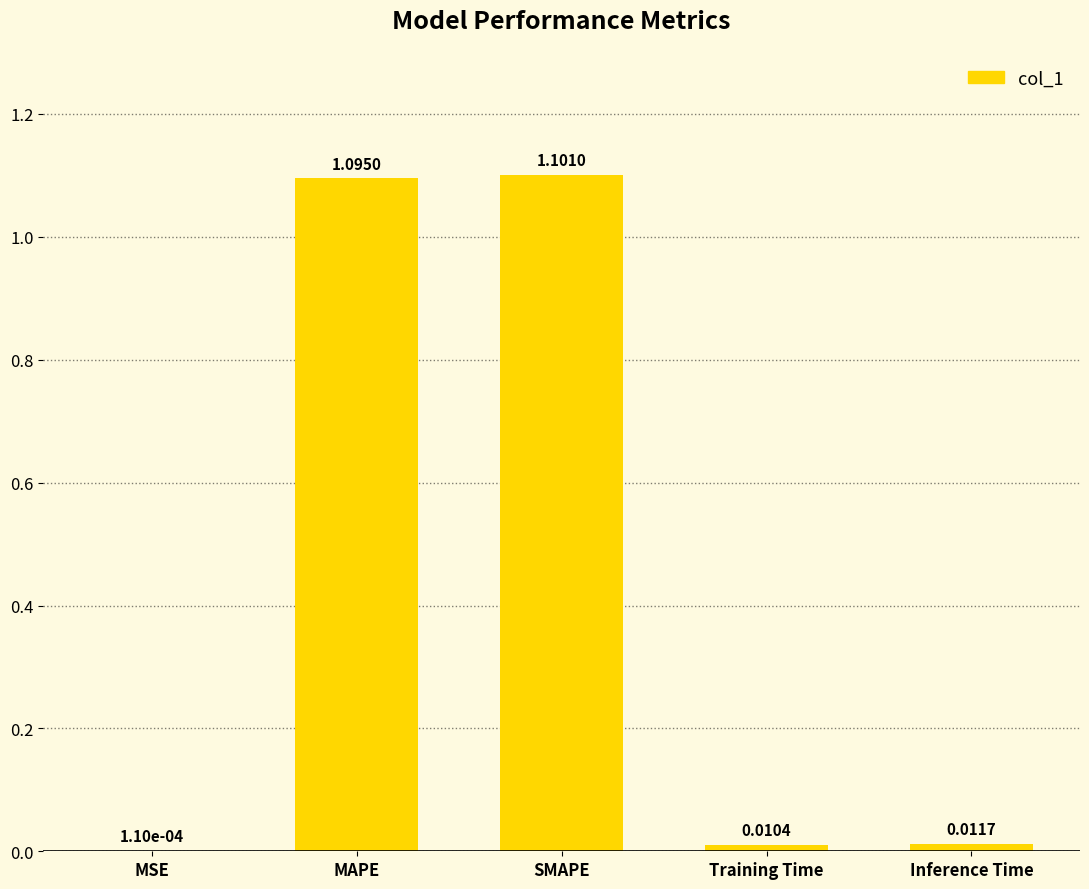

Which label corresponds to the largest value in the chart?

SMAPE